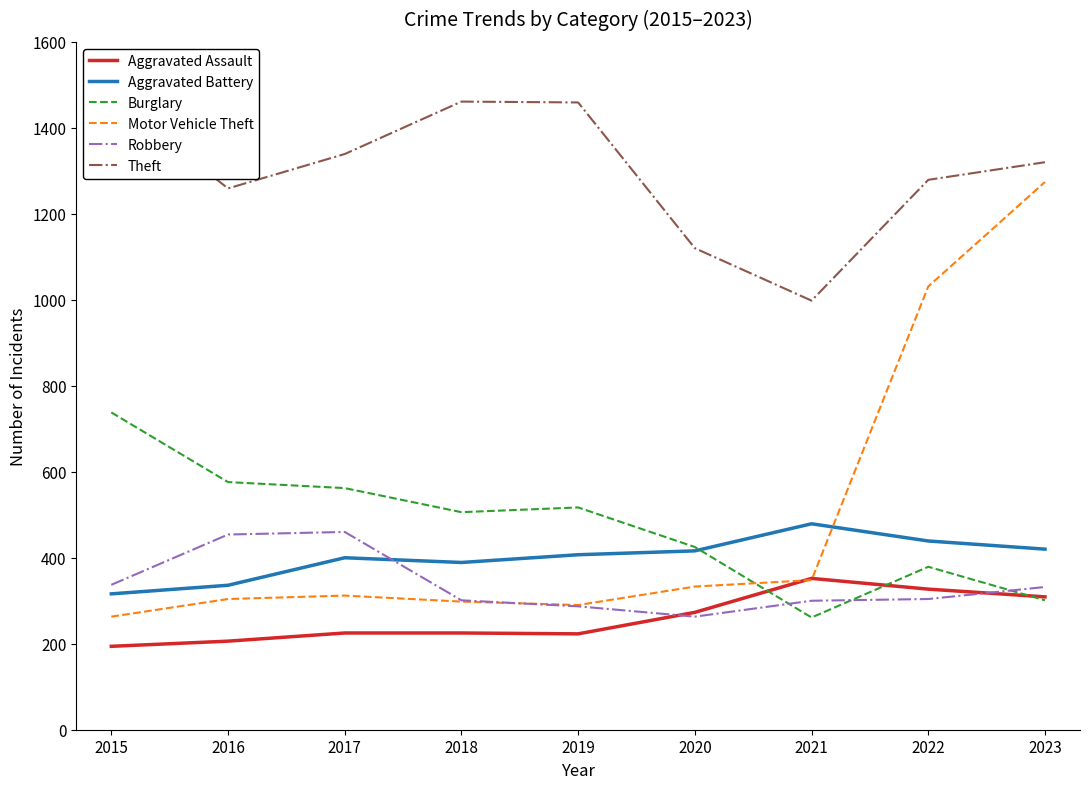

True or false: Burglary has more than 0 points higher than both neighbors.

True